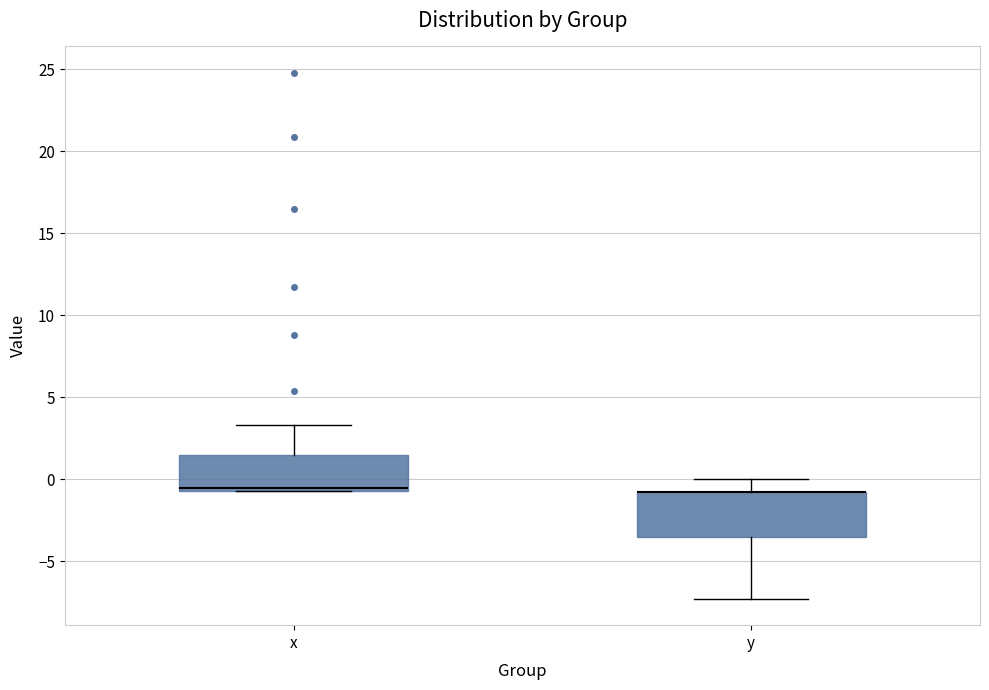

Reading left to right, read every box against the y-axis: the position of its median line, the range the box covers, and the ends of its whiskers. The values are not printed on the chart, so give them approximately, as read against the axis.

x: median -0.5, box -0.5 to 1.5, whiskers -0.5 to 3.5
y: median -1.0 (drawn on the box's upper edge), box -3.5 to -1.0, whiskers -7.5 to 0.0